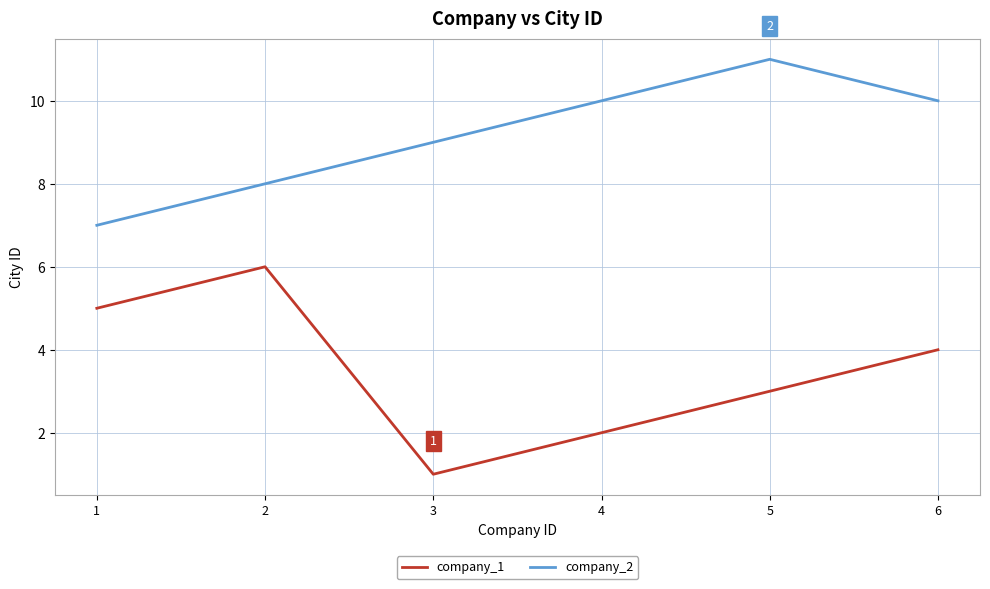

Rank the series by their average value, from highest to lowest.

company_2, company_1